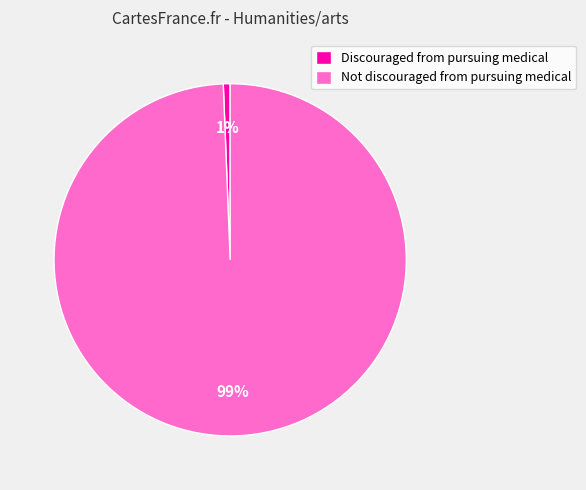

True or false: Not discouraged from pursuing medical accounts for 99% of the total.

True